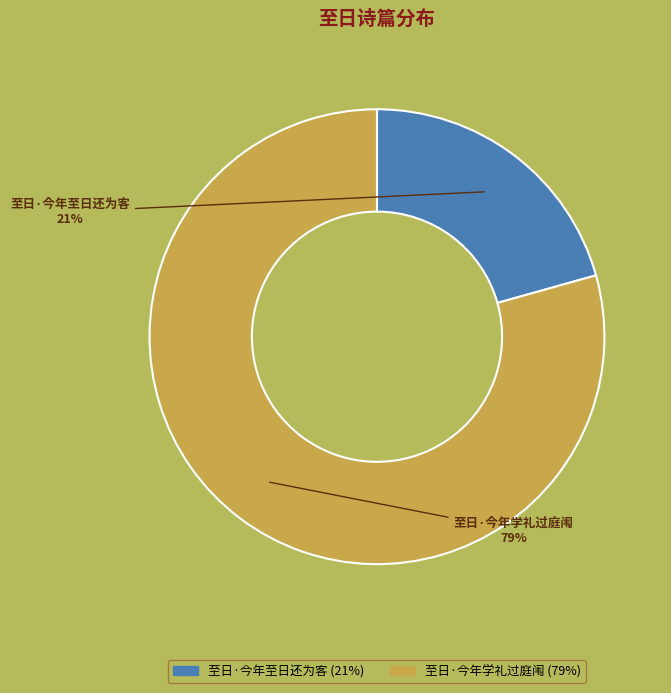

What percentage is the 至日·今年学礼过庭闱 slice, to the nearest percent?

79%